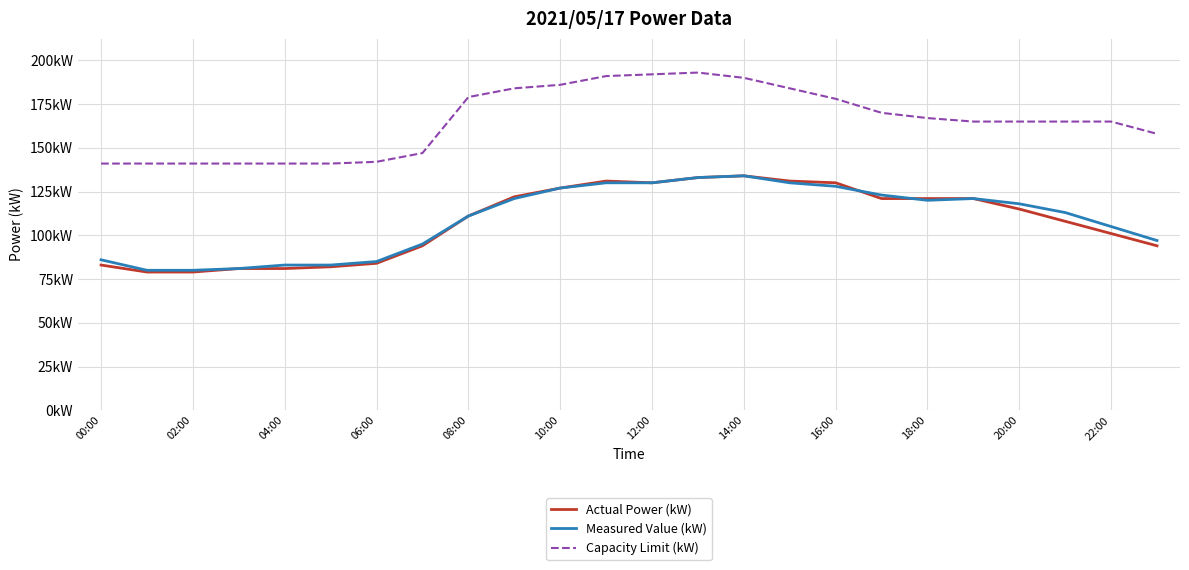

Which category has the lowest value in the Capacity Limit (kW) series?

00:00